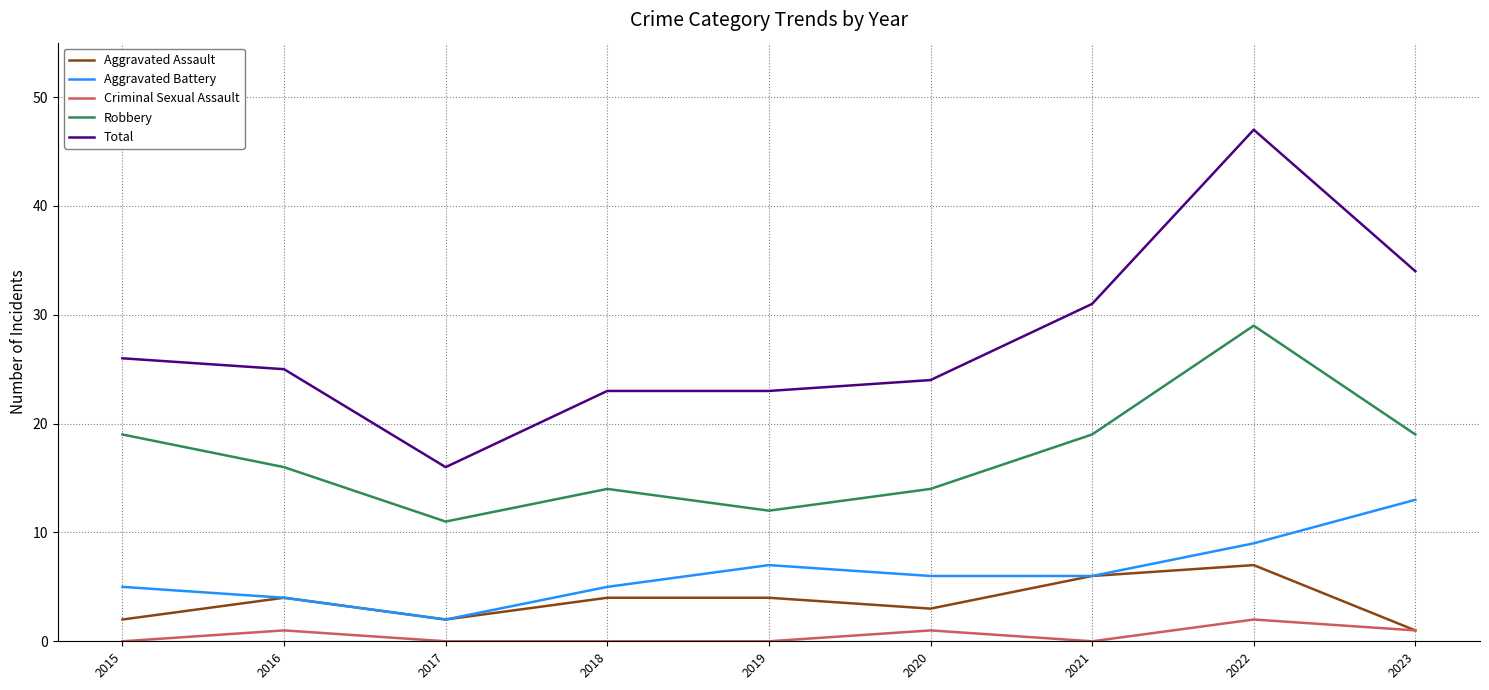

The value of Aggravated Battery at 2020 is 8. True or false?

False